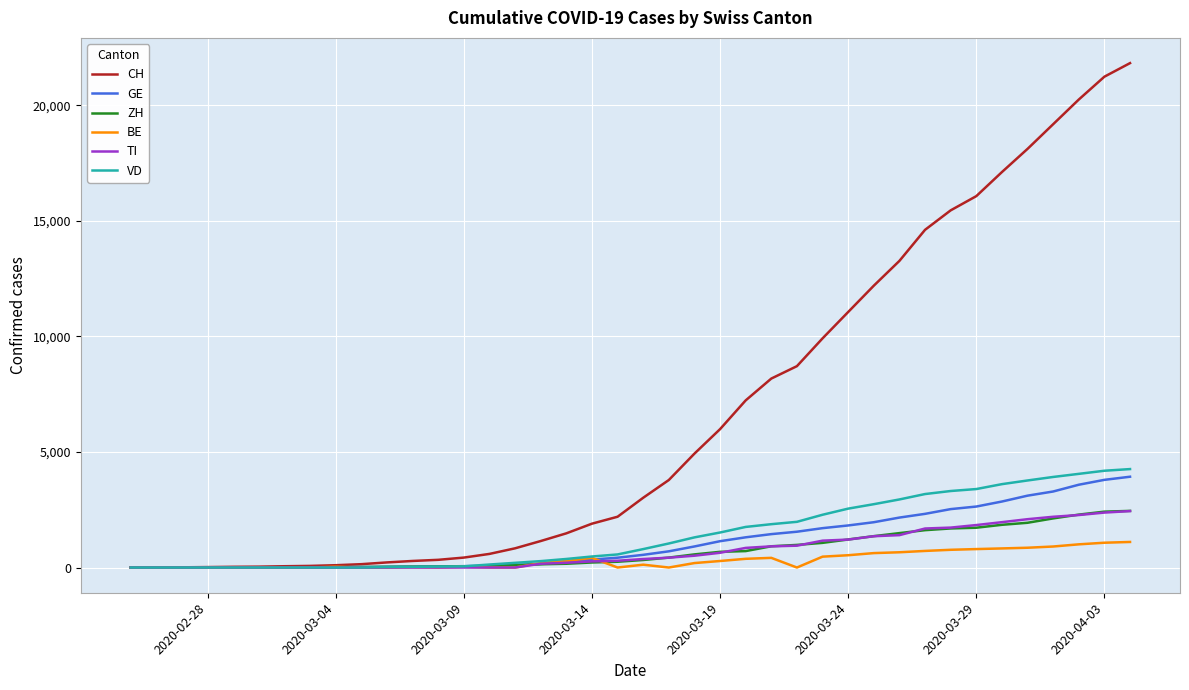

What is the maximum value shown in the chart?

21822